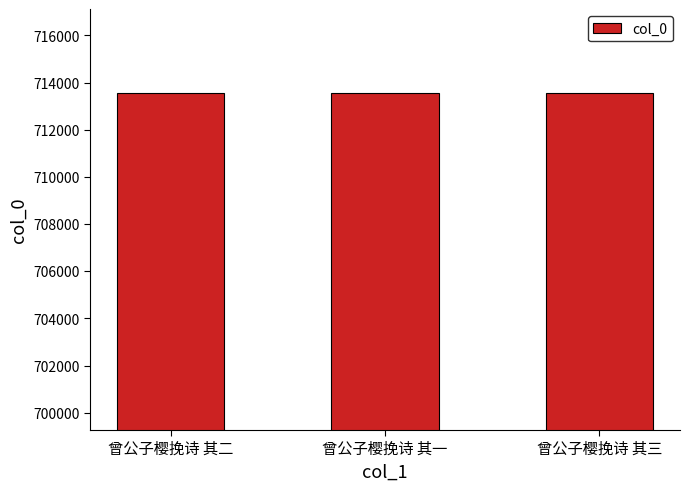

Approximately how many times larger is the value at 曾公子樱挽诗 其三 compared to 曾公子樱挽诗 其一?

1.0